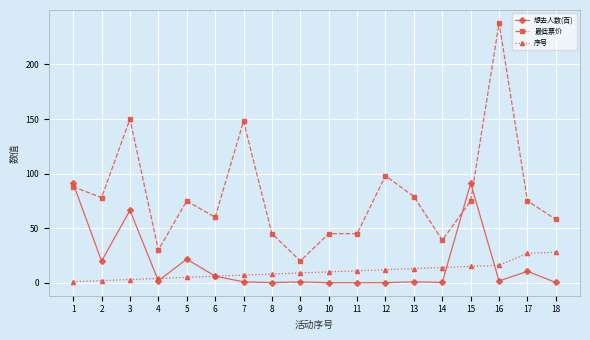

How many categories are shown in the chart?

18